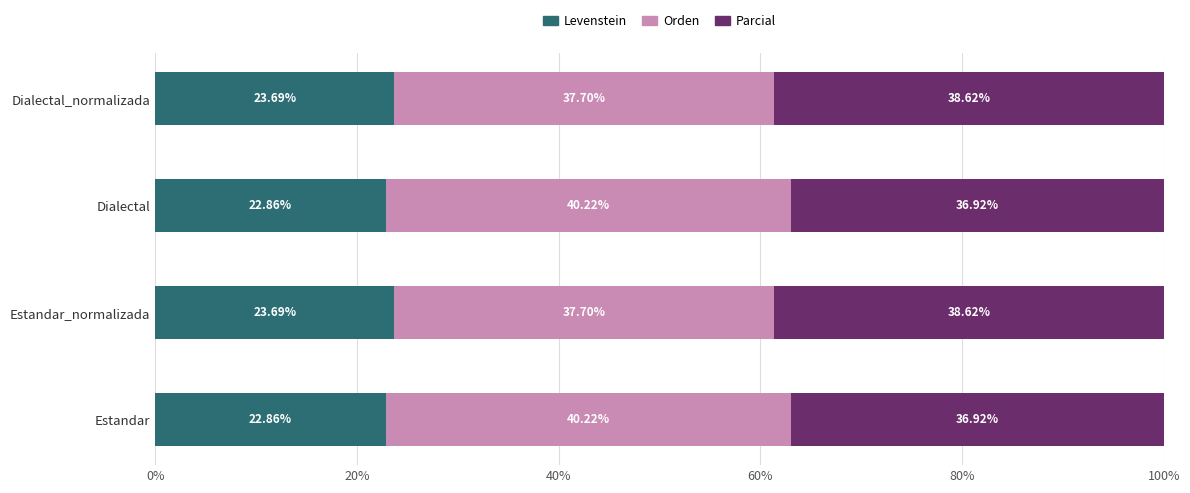

What is the difference between the maximum and minimum values in the Levenstein series?

0.8